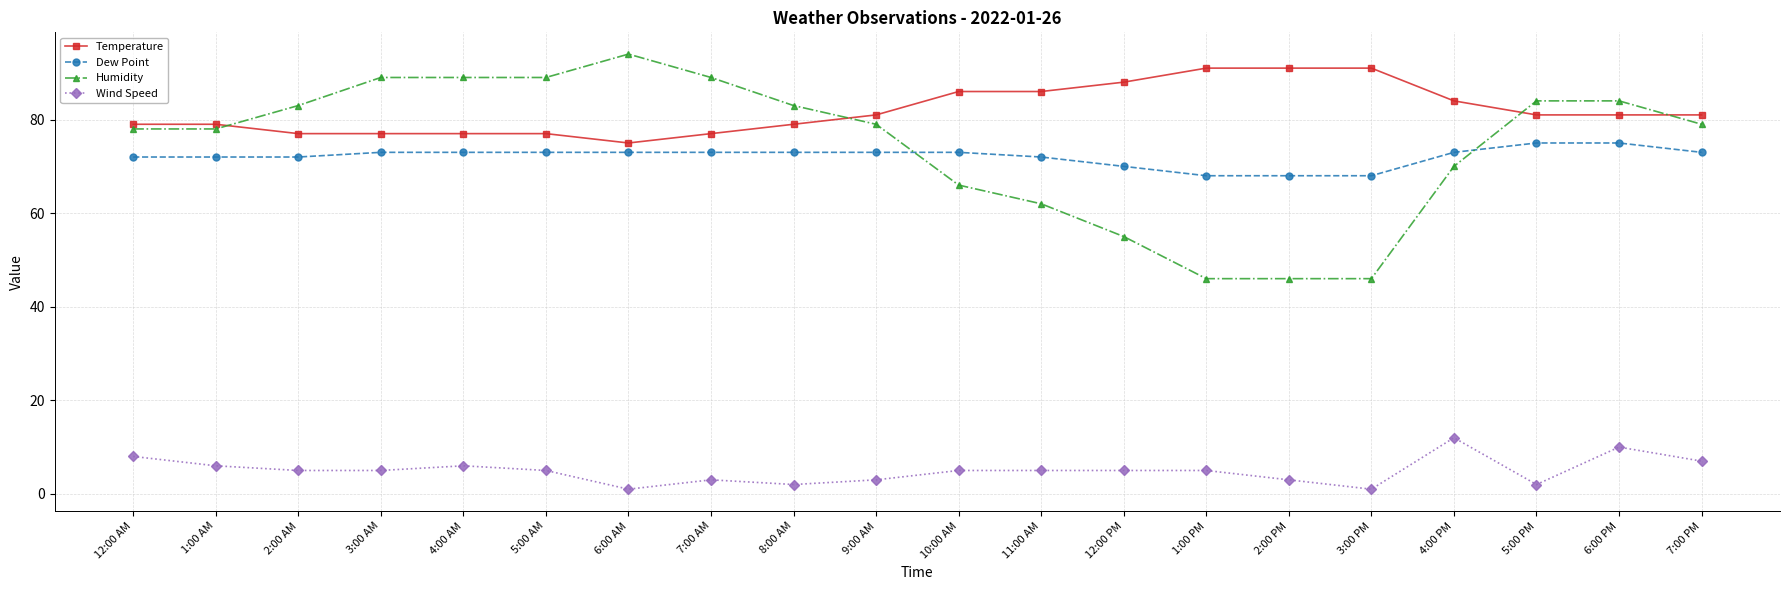

What is the sum of all Wind Speed values?

99